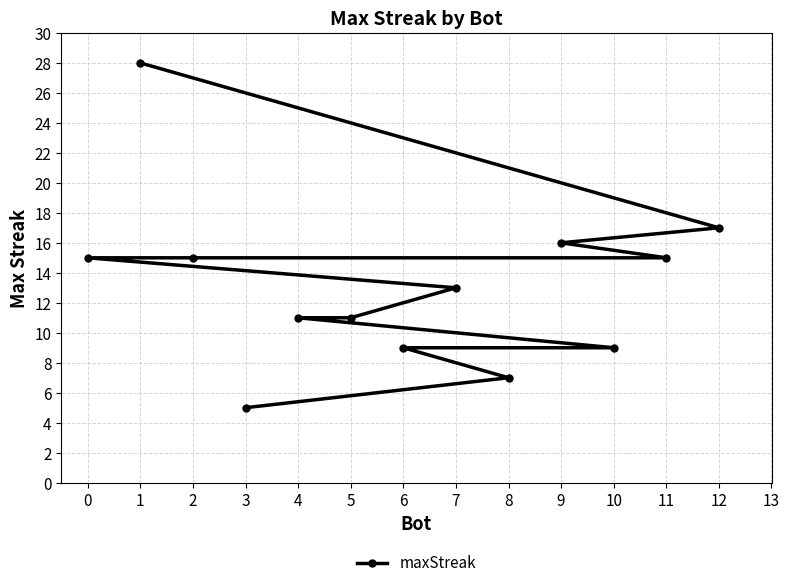

Approximately how many times larger is the value at 4 compared to 5?

1.0